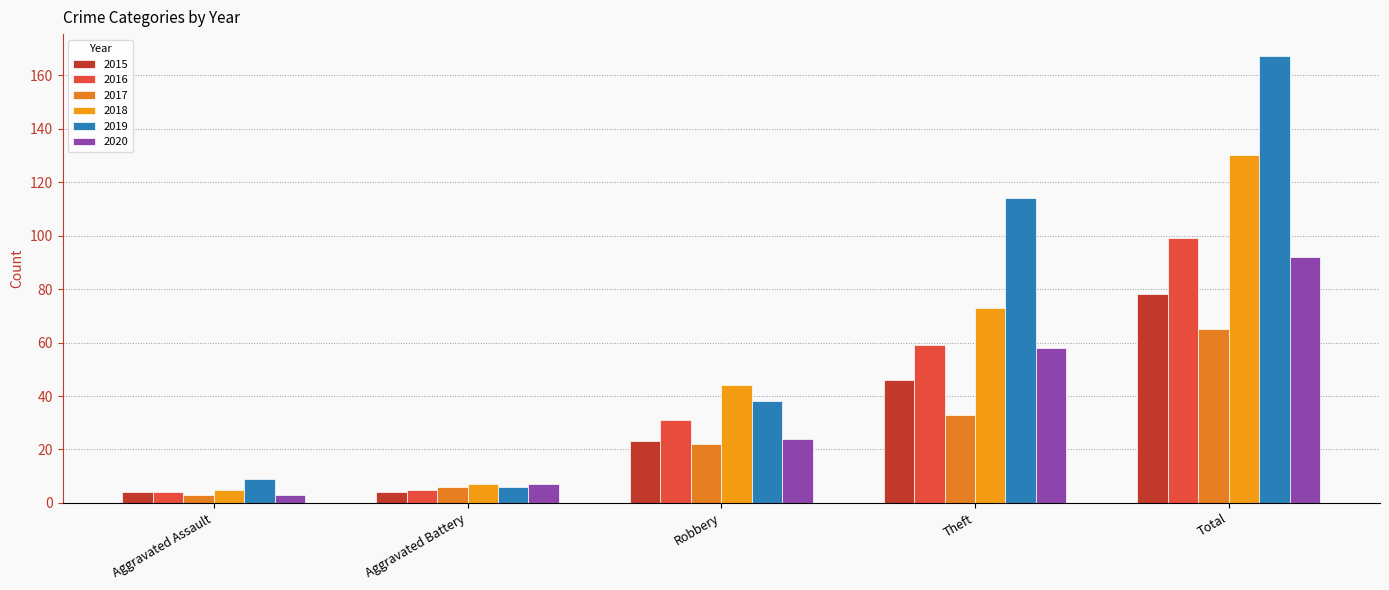

Reading left to right, transcribe all the data shown in this chart.

2015: 4	4	23	46	78
2016: 4	5	31	59	99
2017: 3	6	22	33	65
2018: 5	7	44	73	130
2019: 9	6	38	114	167
2020: 3	7	24	58	92